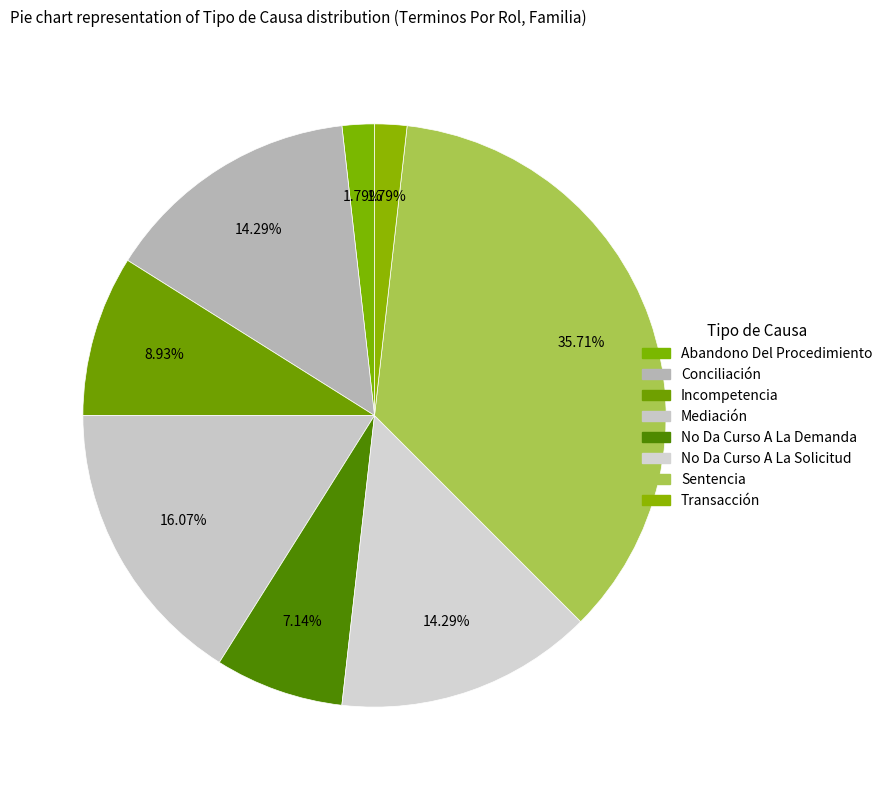

How many slices are in this pie chart?

8